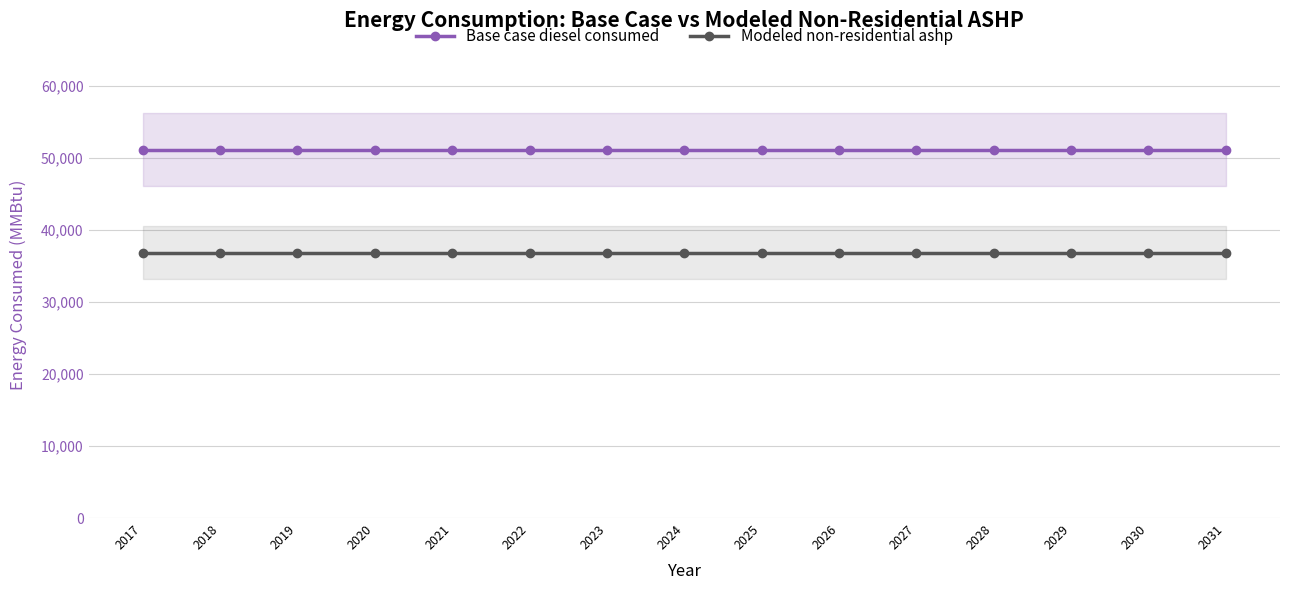

Rank the series by their maximum value, from lowest to highest.

Modeled non-residential ashp, Base case diesel consumed